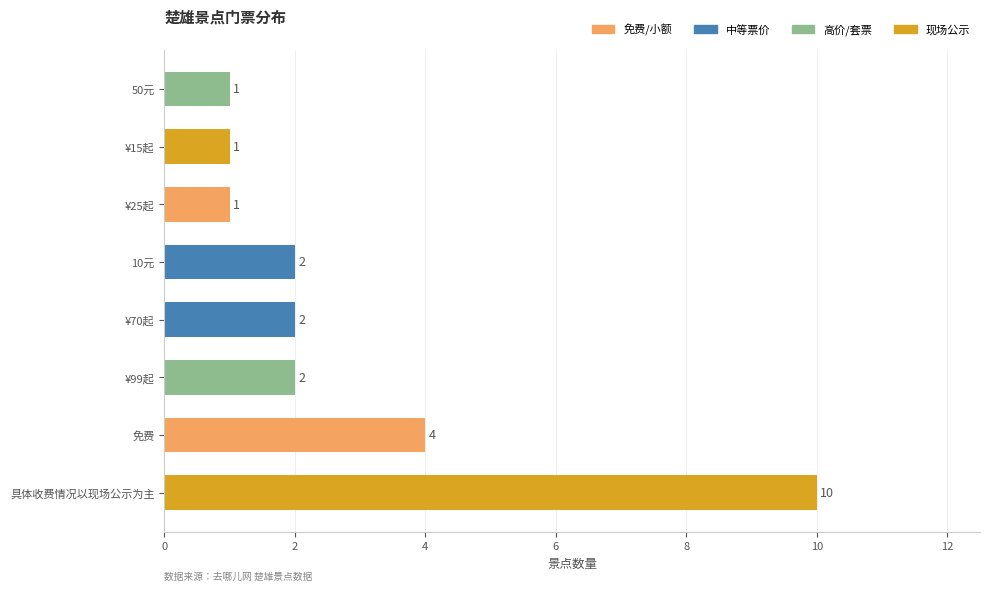

What is the greatest value displayed?

10